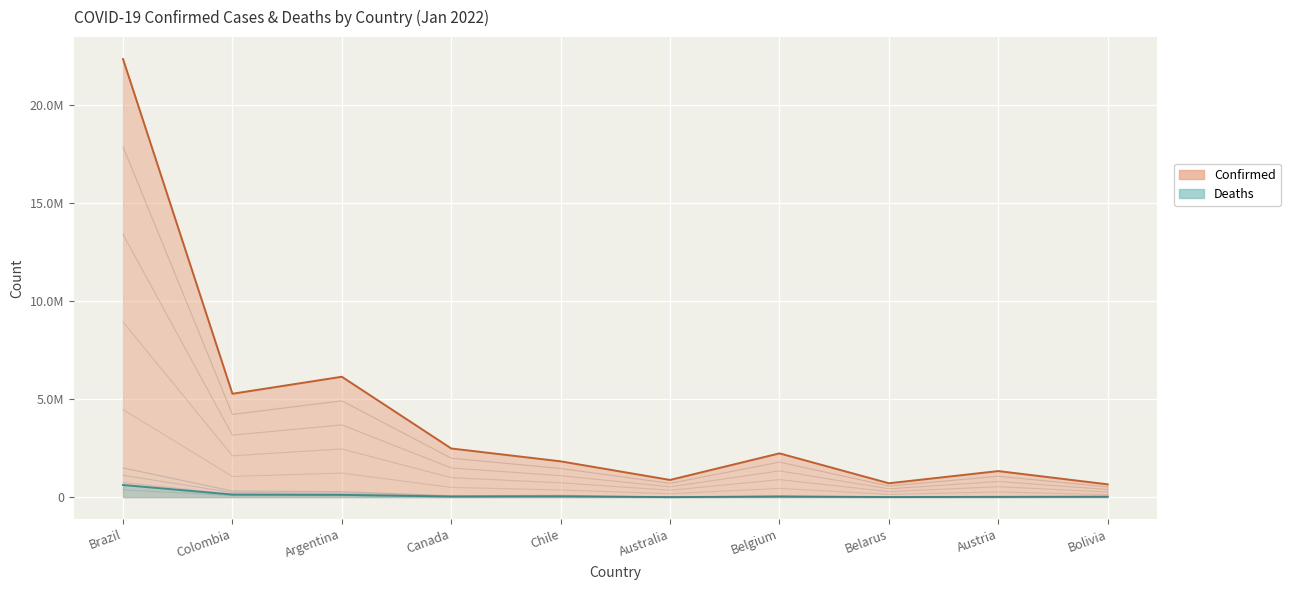

Rank the series at Belarus from highest to lowest value.

Confirmed, Deaths